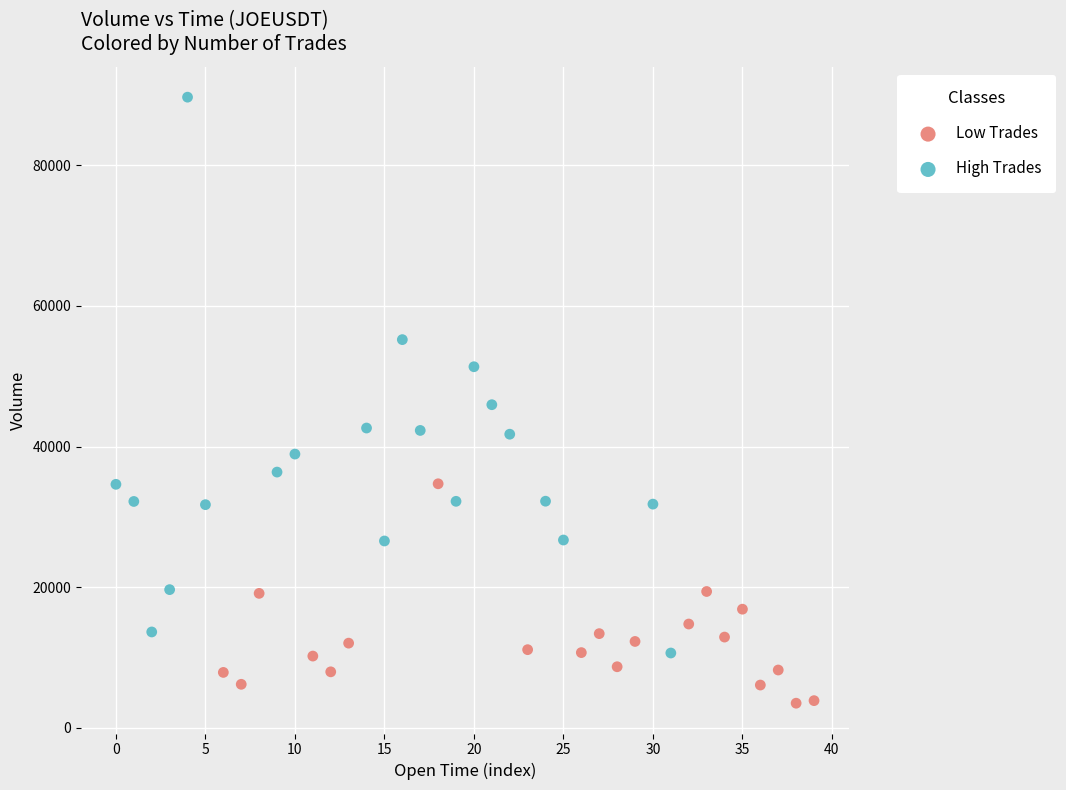

Which series contains the highest Y value?

High Trades